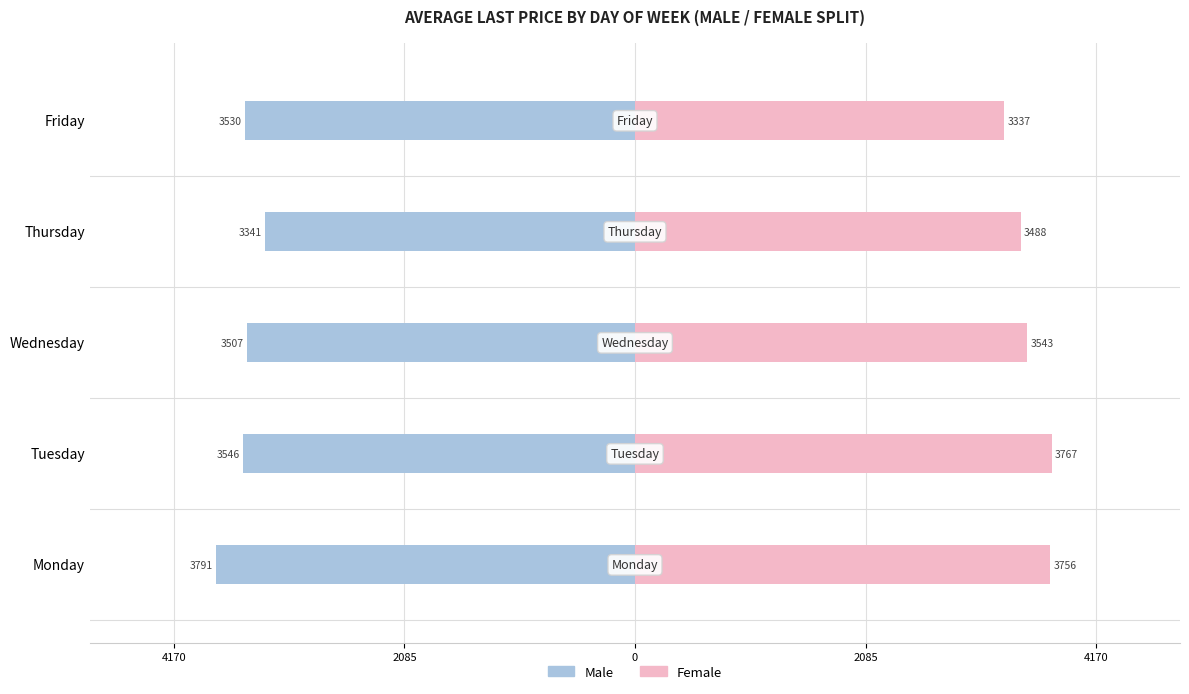

Reading left to right, list all the values displayed in this chart.

Male: -3790.6	-3546.2	-3507.3	-3340.8	-3529.6
Female: 3755.7	3766.6	3543.1	3488.3	3337.3